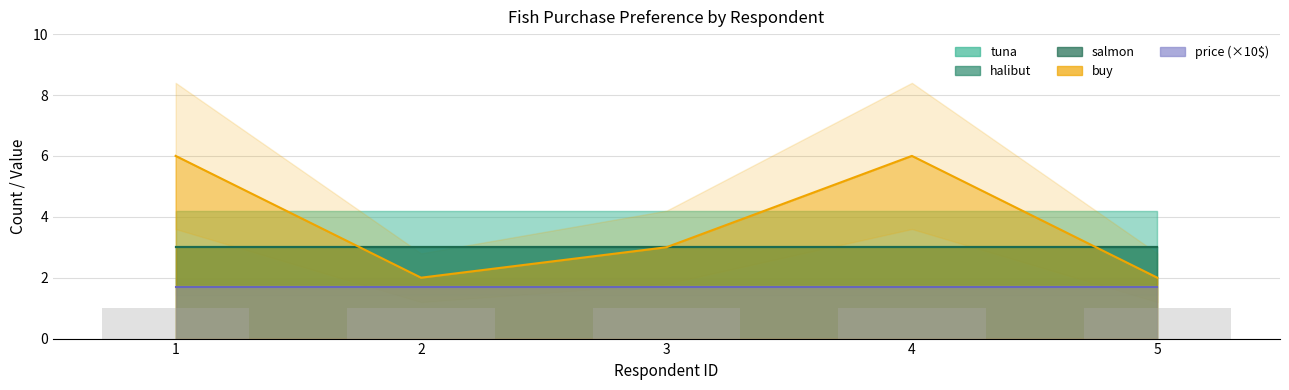

True or false: buy has a value of 1 at 5.

False